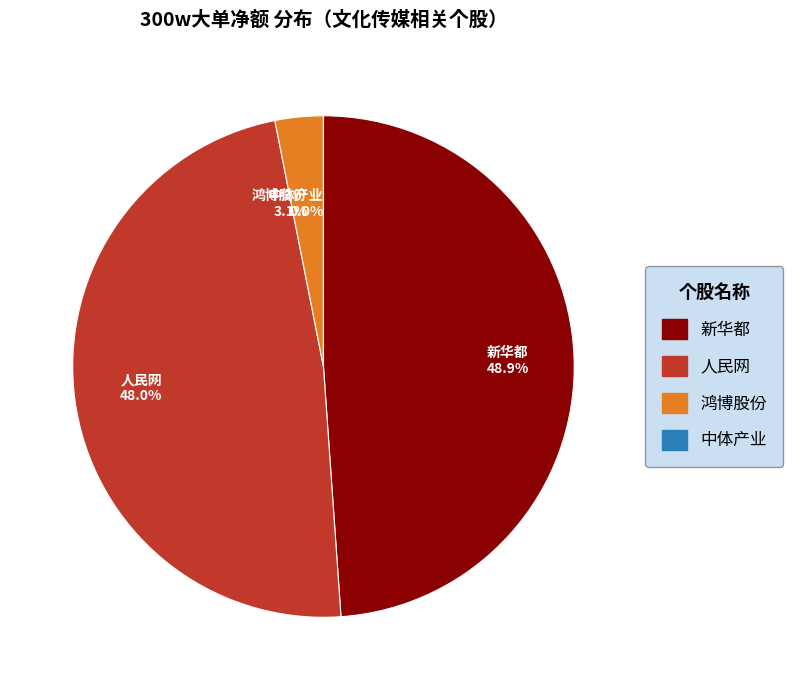

Which category has the biggest portion of the pie?

新华都 48.9%